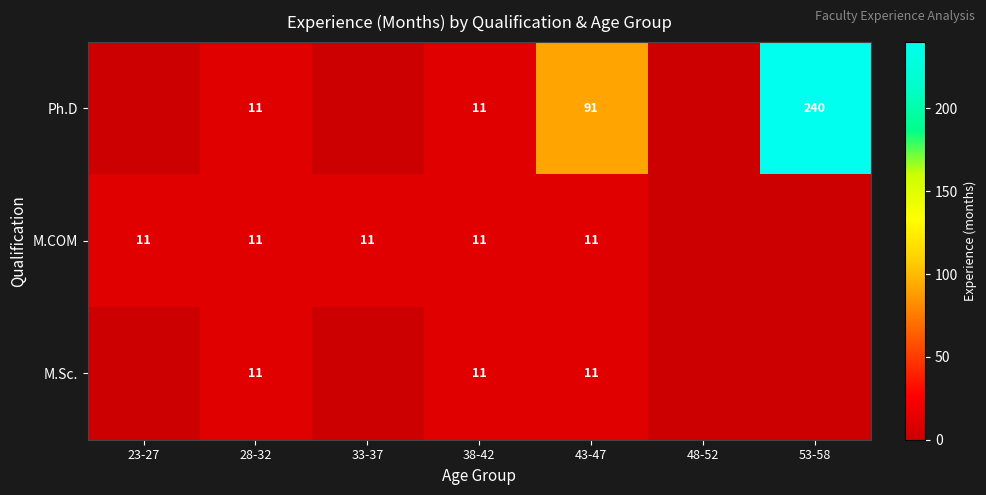

What is the total value across all series at 38-42?

33